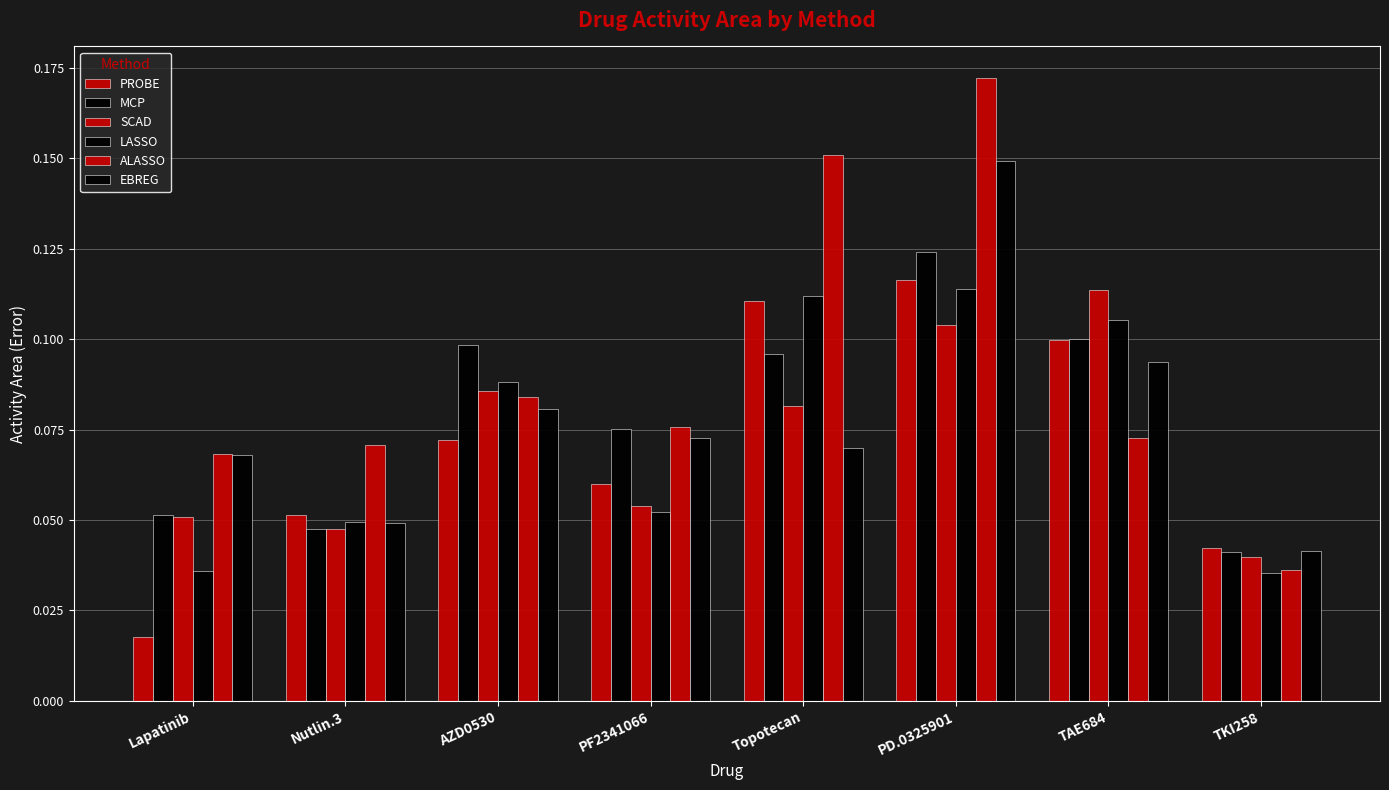

How many groups of bars are there?

8